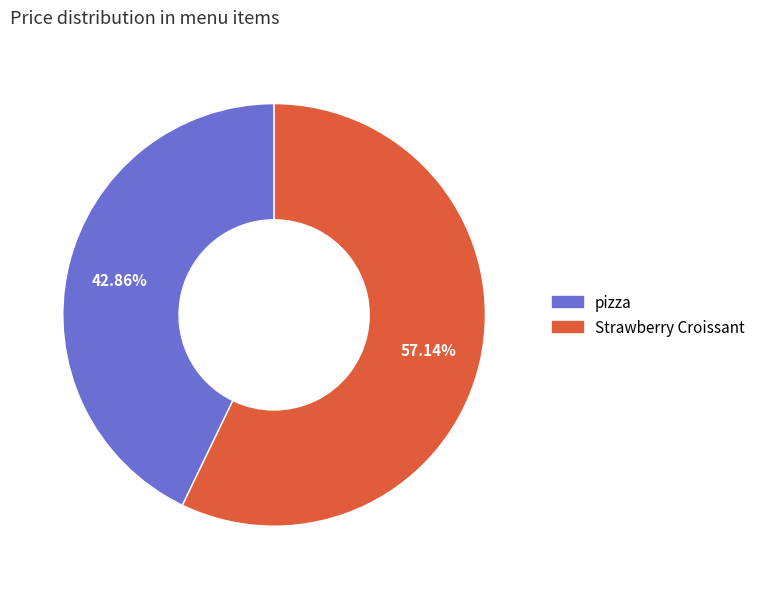

To the nearest percent, what is the difference between the largest and smallest slice percentages?

14%